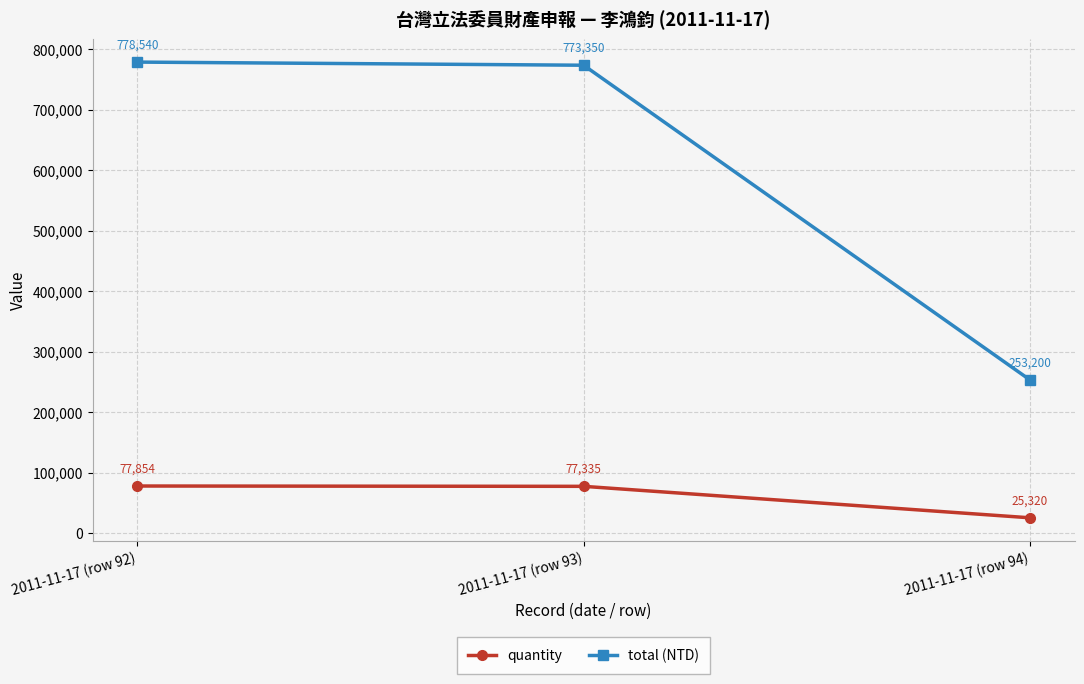

Which series changed the most between 2011-11-17 (row 93) and 2011-11-17 (row 94)?

total (NTD)